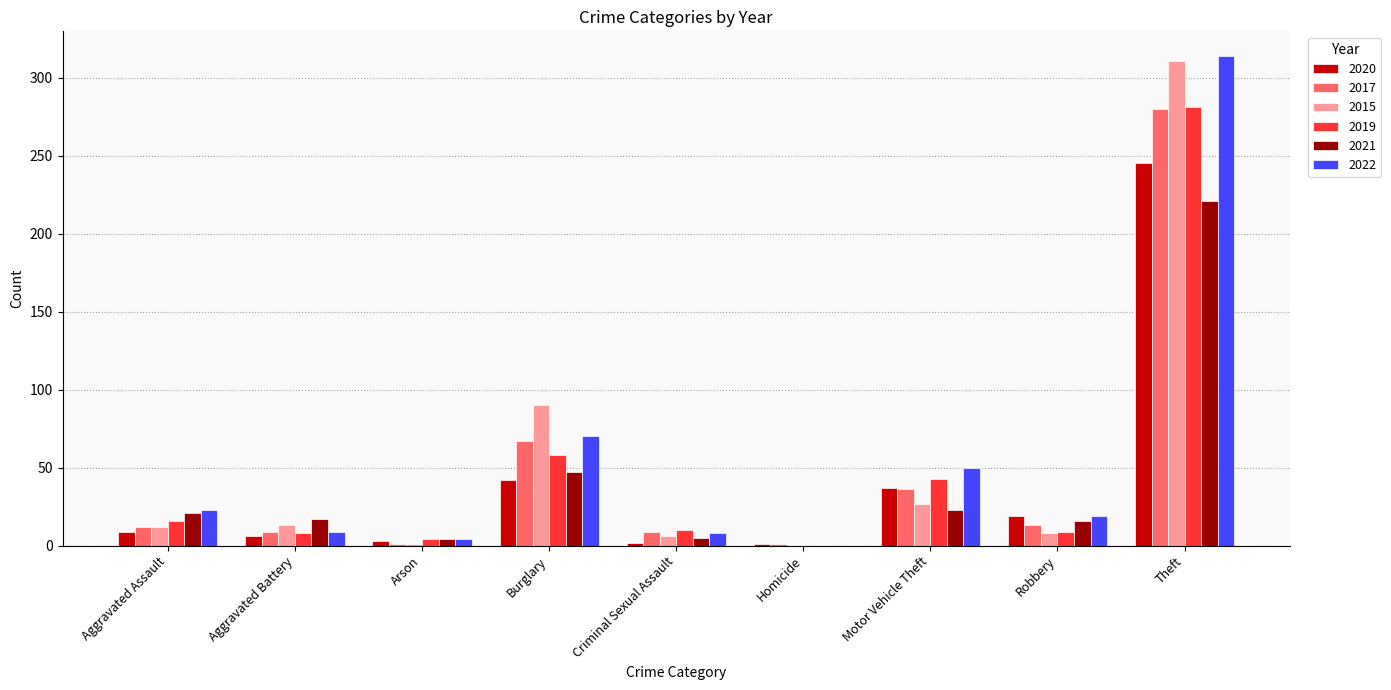

At which label is 2022 closest to 157?

Burglary